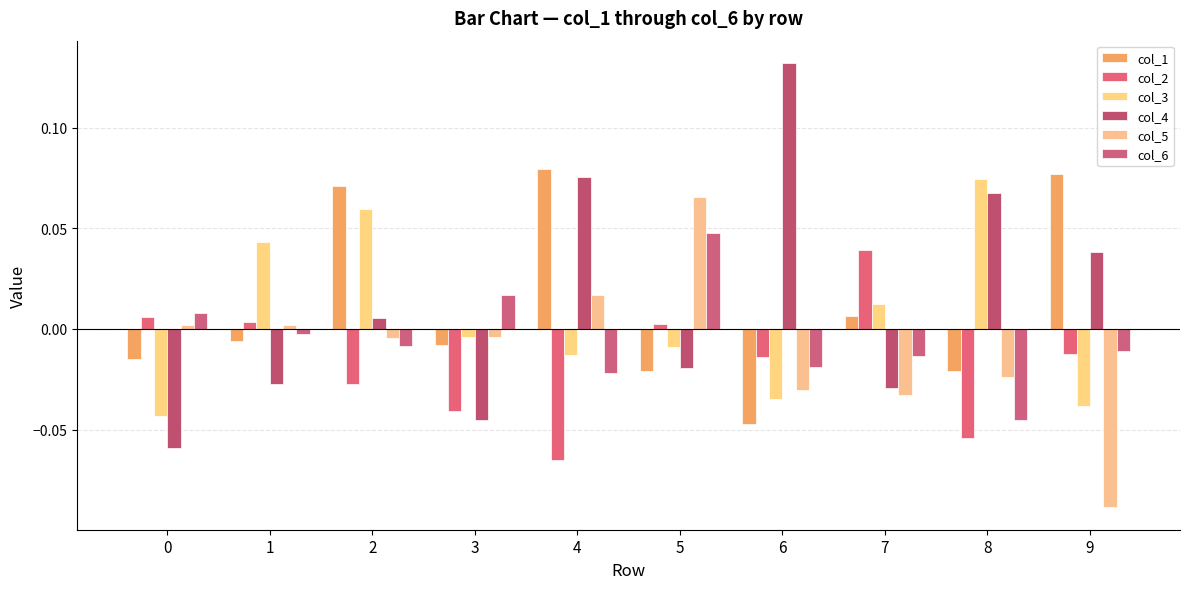

Between 4 and 3, which is larger?

4